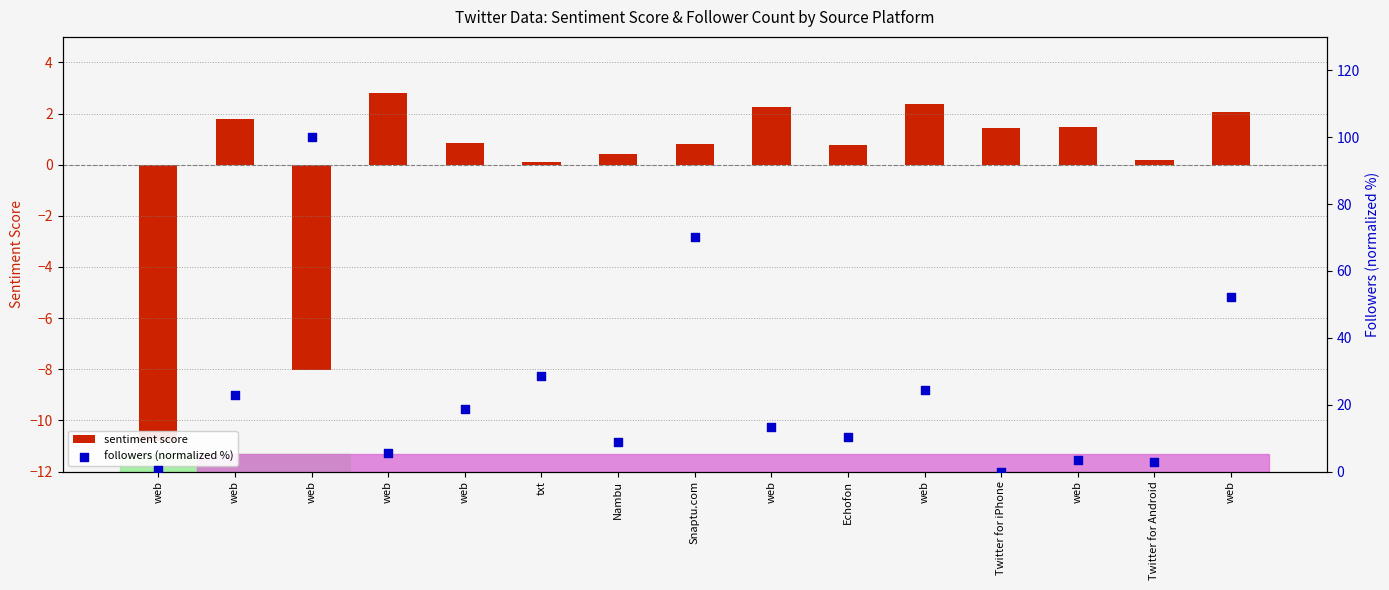

At how many categories does at least one series exceed 92?

1